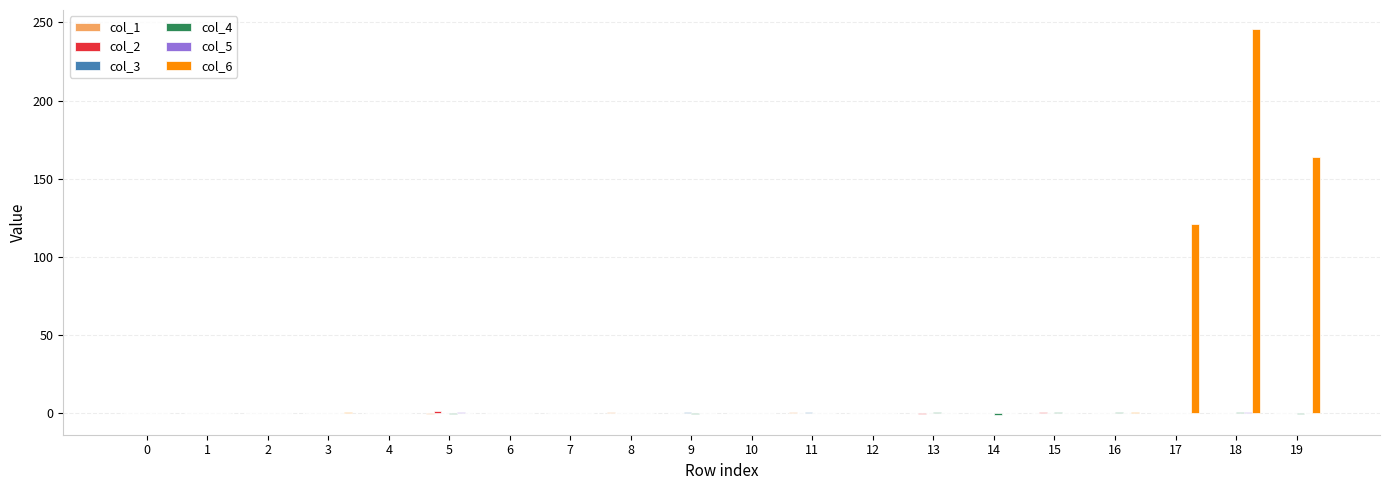

What is the greatest value displayed?

245.6